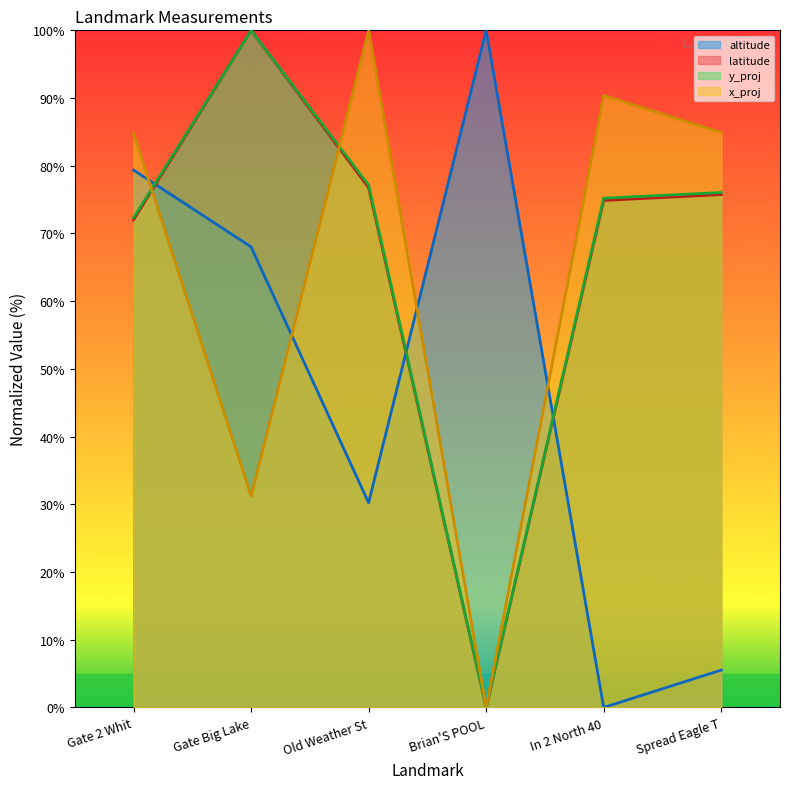

Which category has the lowest value in the x_proj series?

Brian'S POOL